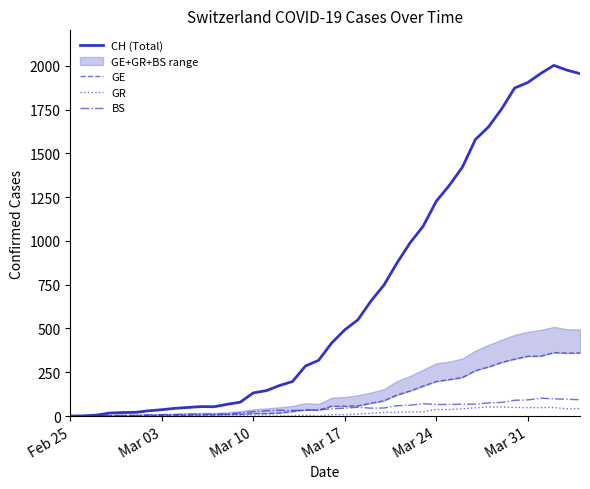

Is it true that GR equals -19 at Mar 31?

False